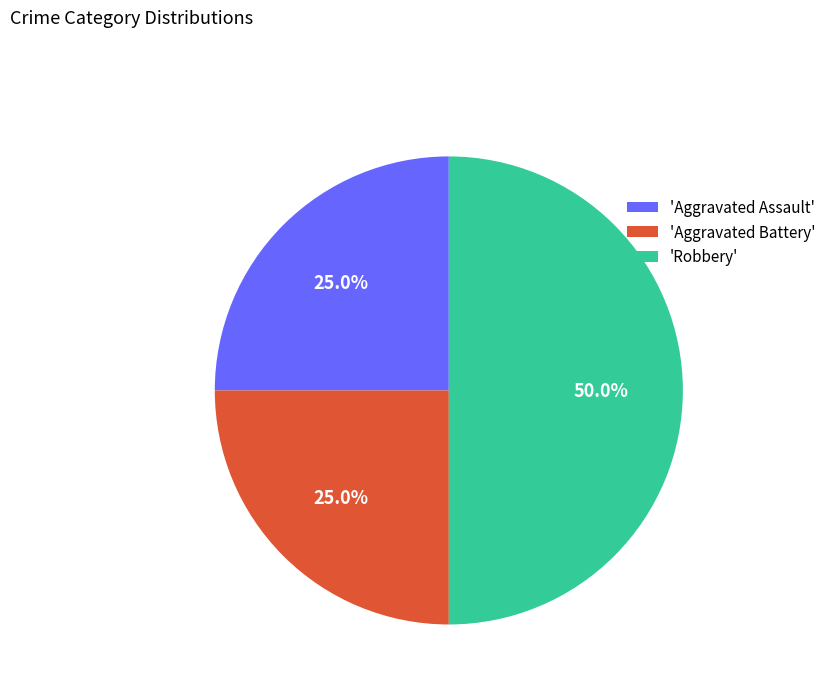

Which category has the biggest portion of the pie?

'Robbery'